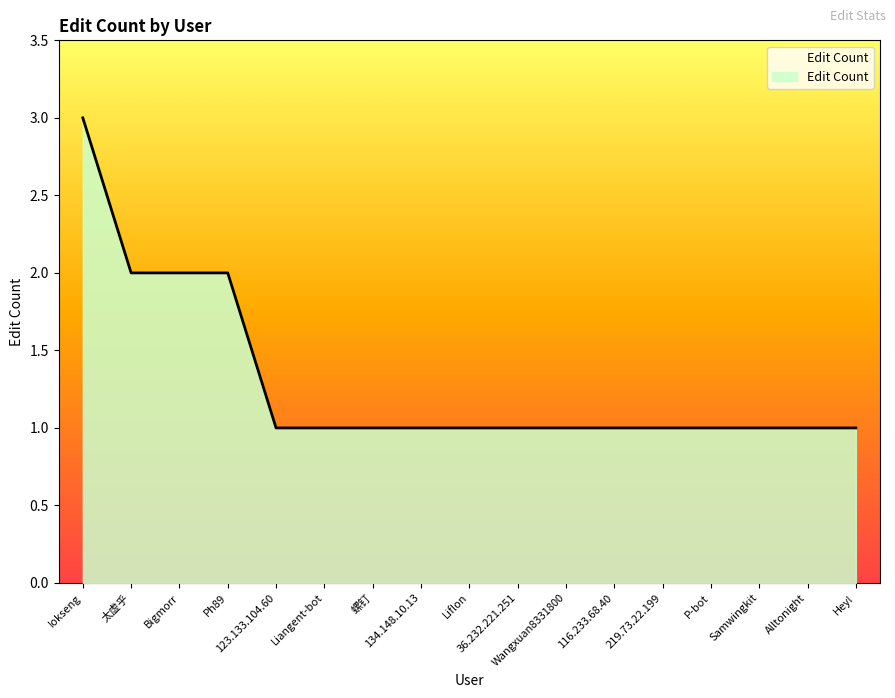

What is the maximum value shown in the chart?

3